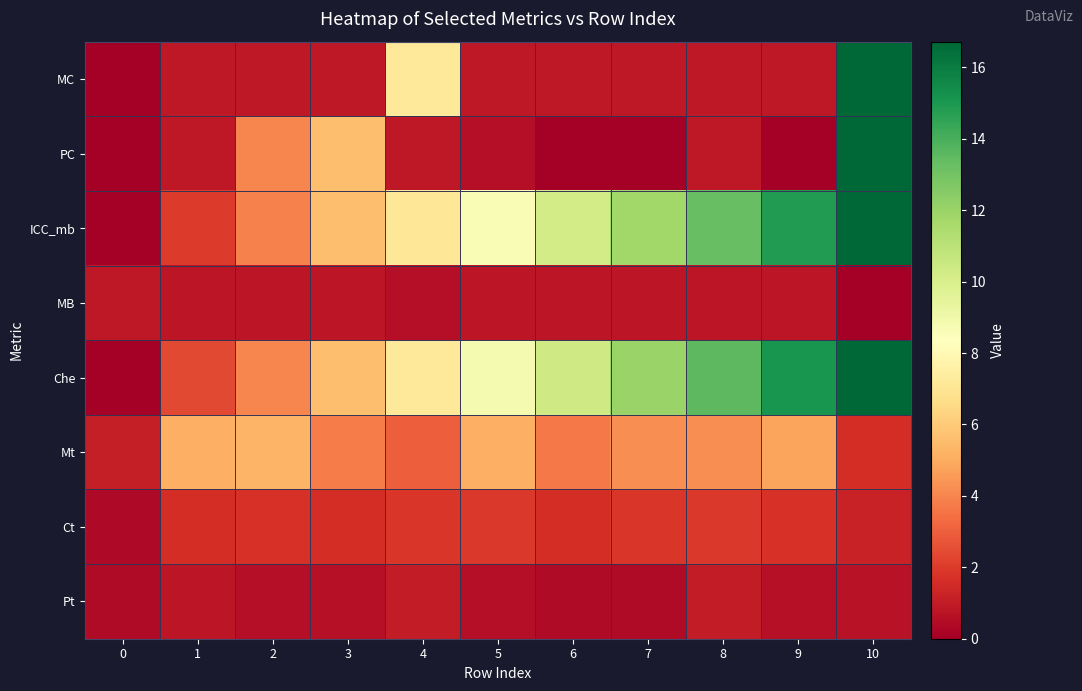

What is the spread (max minus min) of values at 7?

12.0